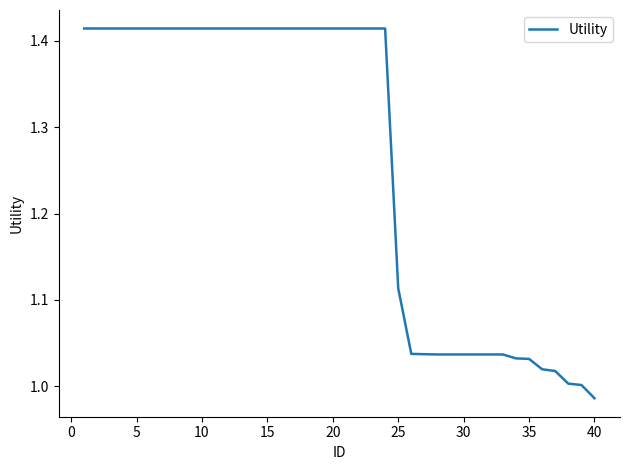

What is the difference between the maximum and minimum values?

0.4